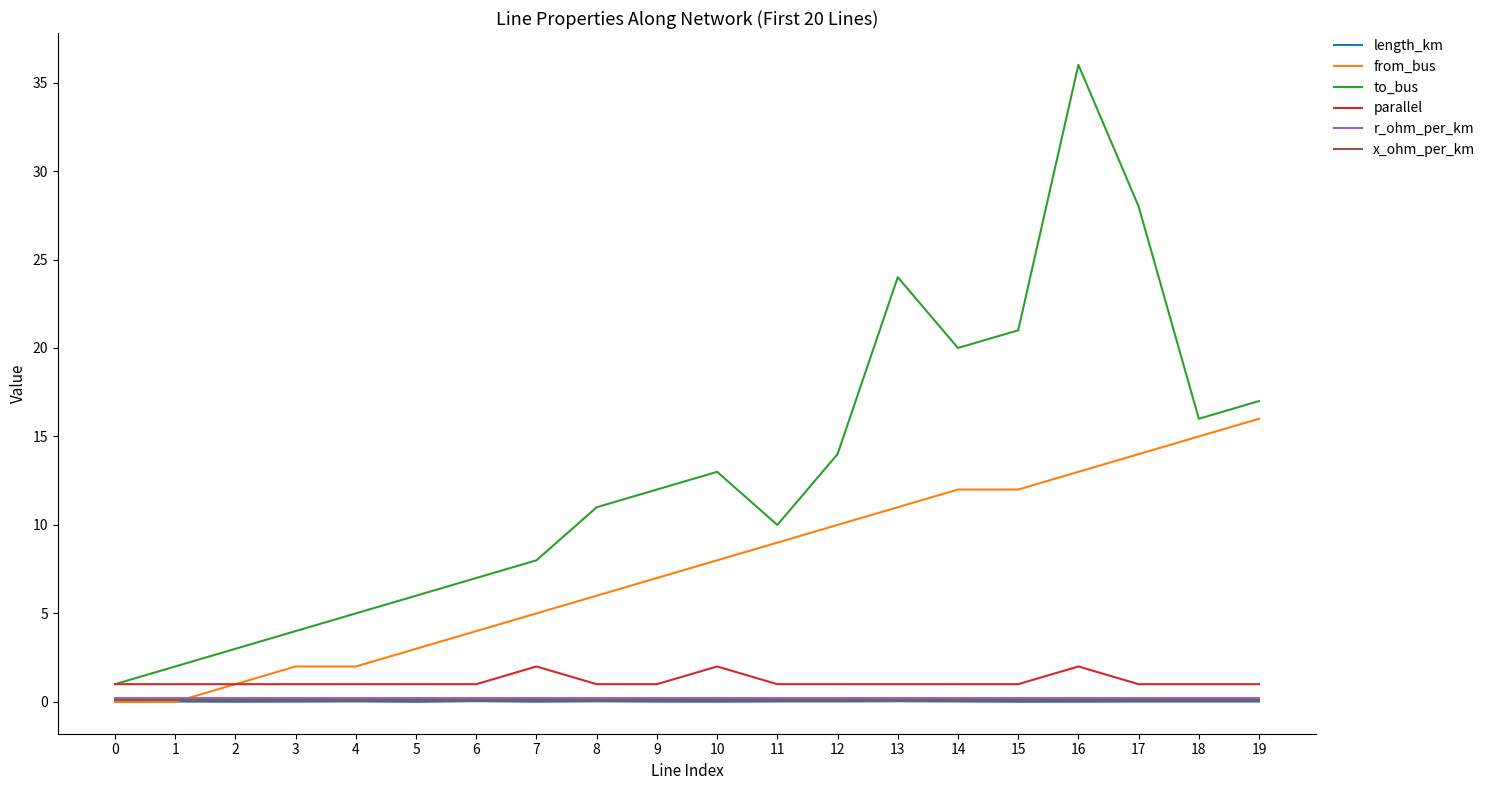

Which series has the largest range (max minus min)?

to_bus